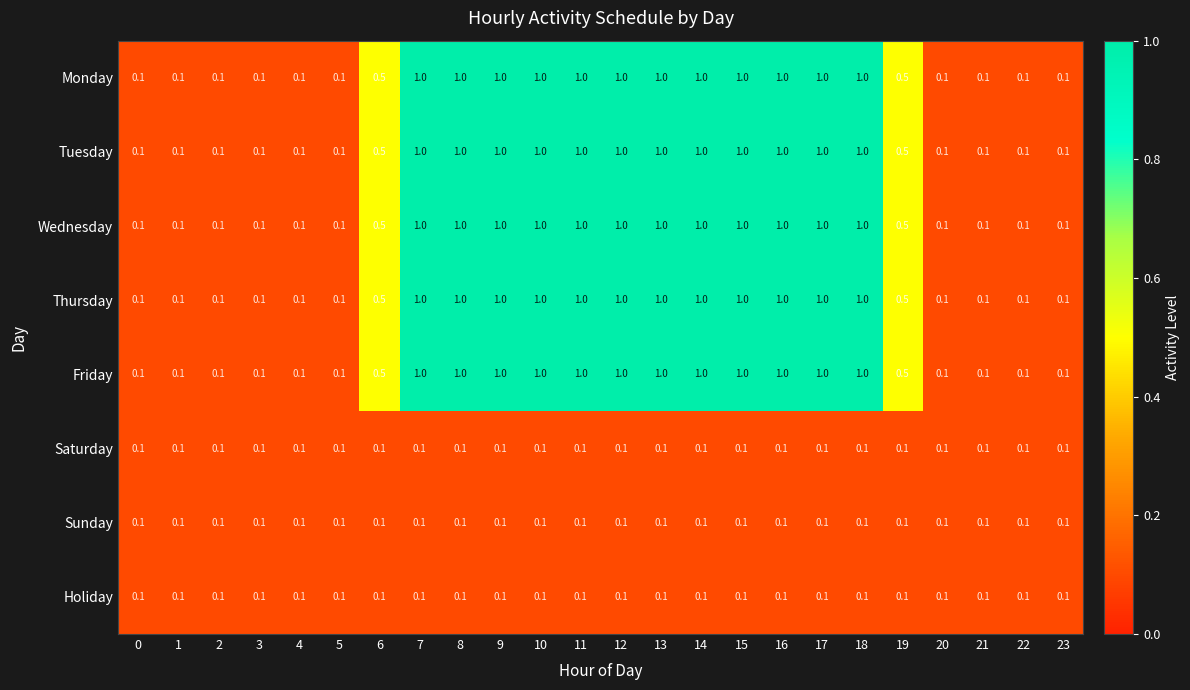

What is the maximum value for Tuesday?

1.0